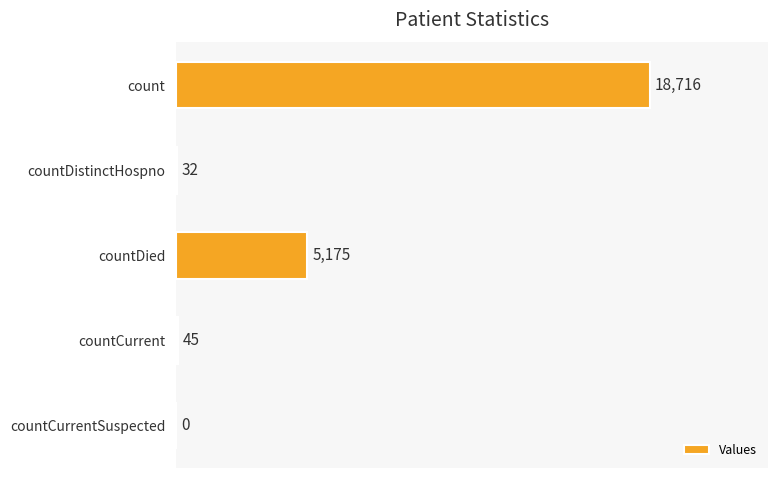

The chart shows a value of 32 at countDistinctHospno. True or false?

True